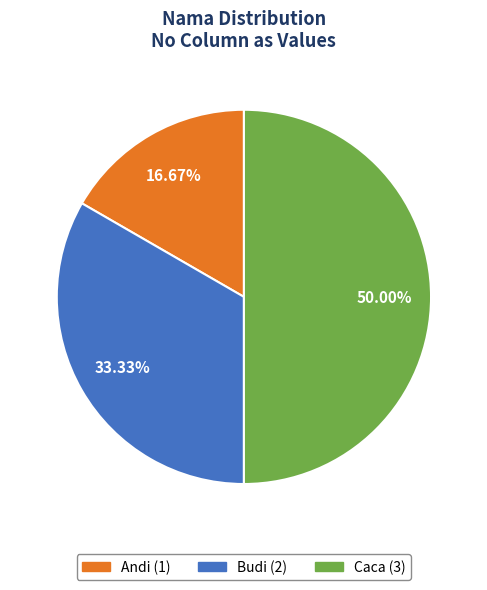

Rank the categories by value from lowest to highest.

Andi, Budi, Caca